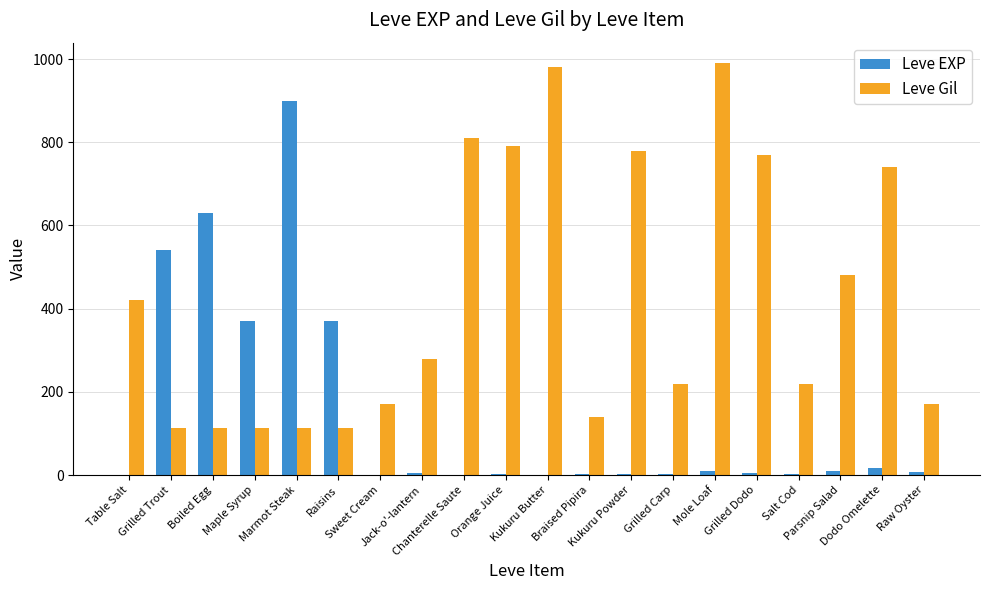

What is the greatest value displayed?

990